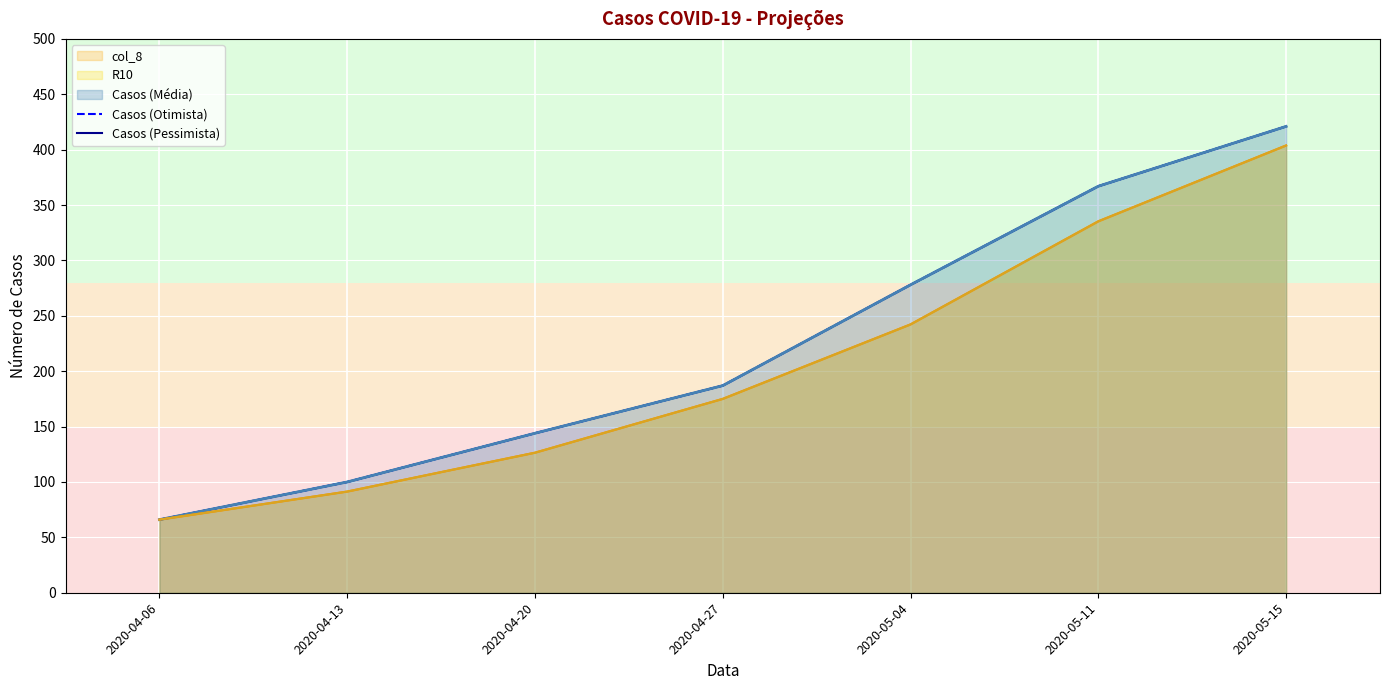

The value of Casos (Otimista) at 2020-04-20 is 144. True or false?

True